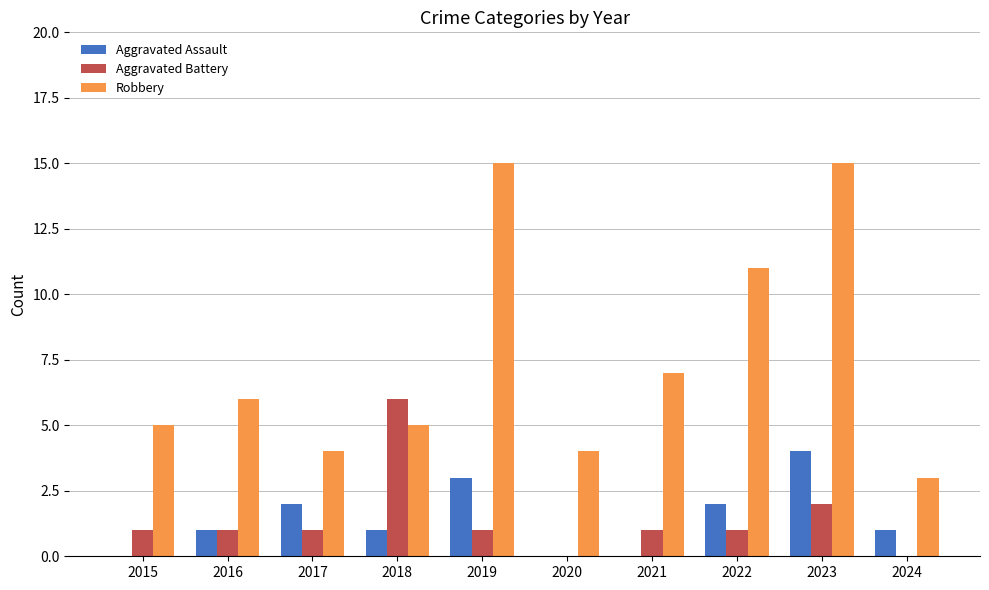

What are all the series names shown in the legend?

Aggravated Assault, Aggravated Battery, Robbery